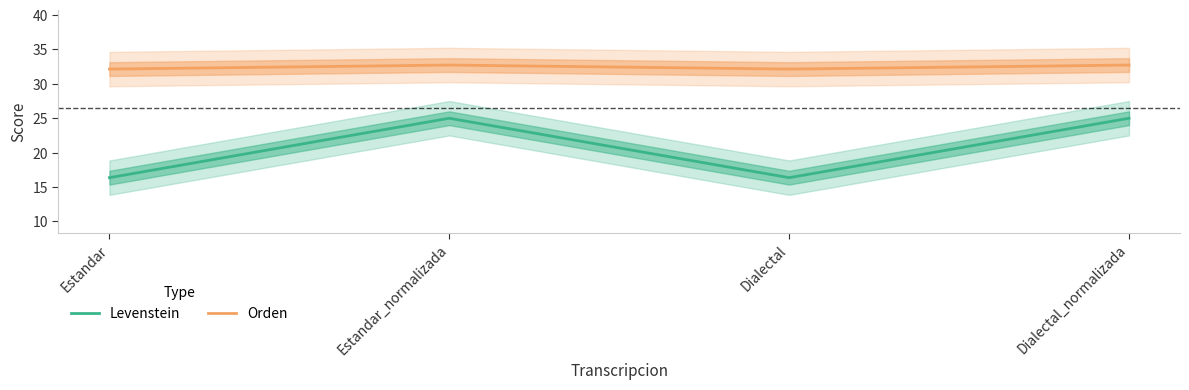

Is the value of Levenstein at Estandar greater than the value of Orden at Dialectal?

No